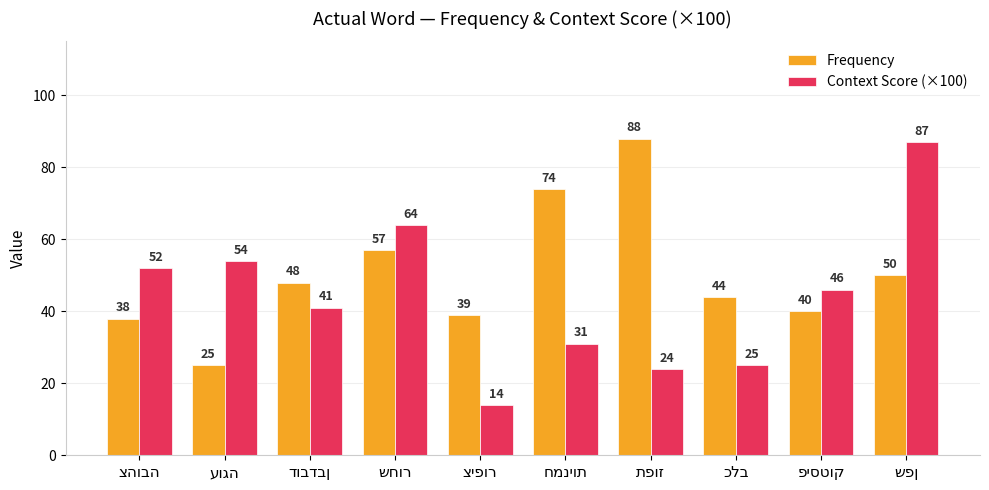

Which series has the largest range (max minus min)?

Context Score (×100)